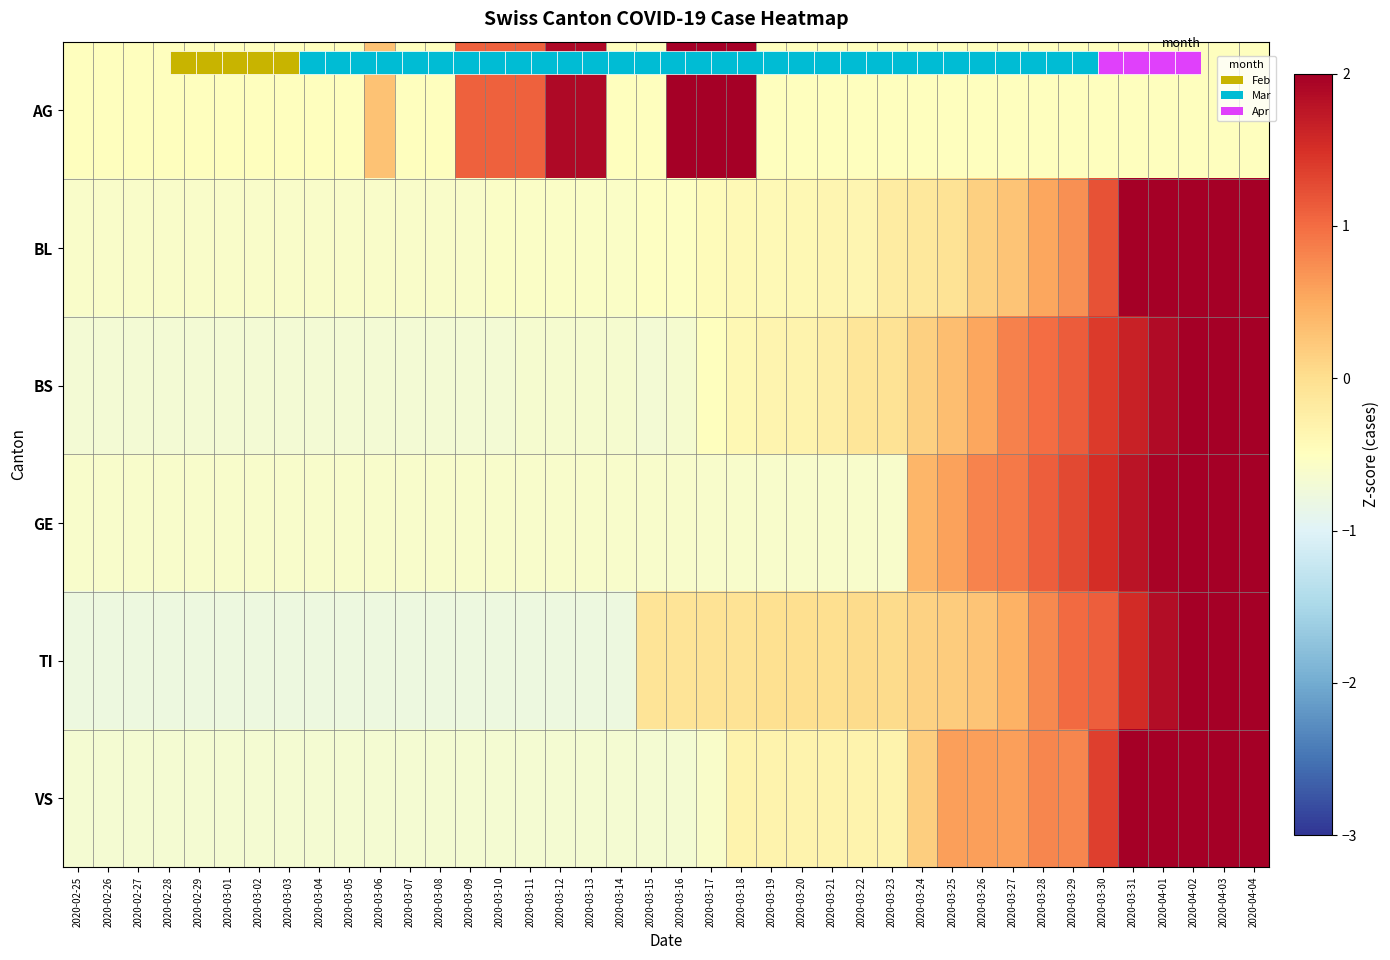

The value of BL at 2020-03-30 is 1.2. True or false?

True